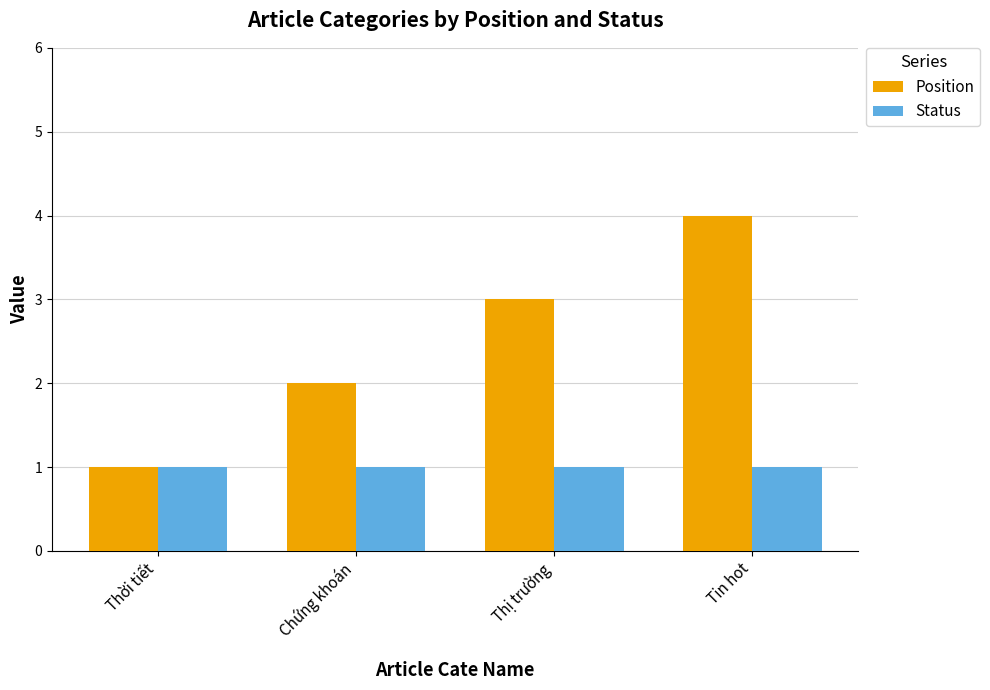

What is the average value of the Status series?

1